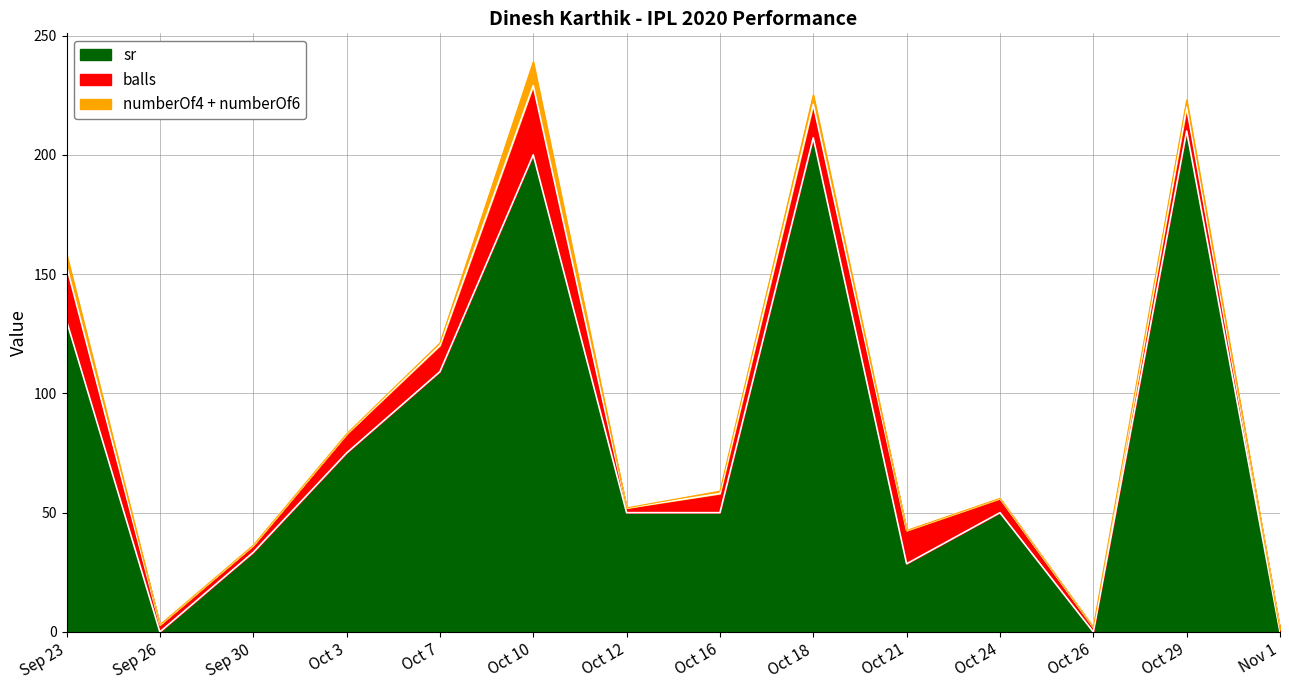

What is the difference between the sr values at Sep 23 and Sep 30?

97.1